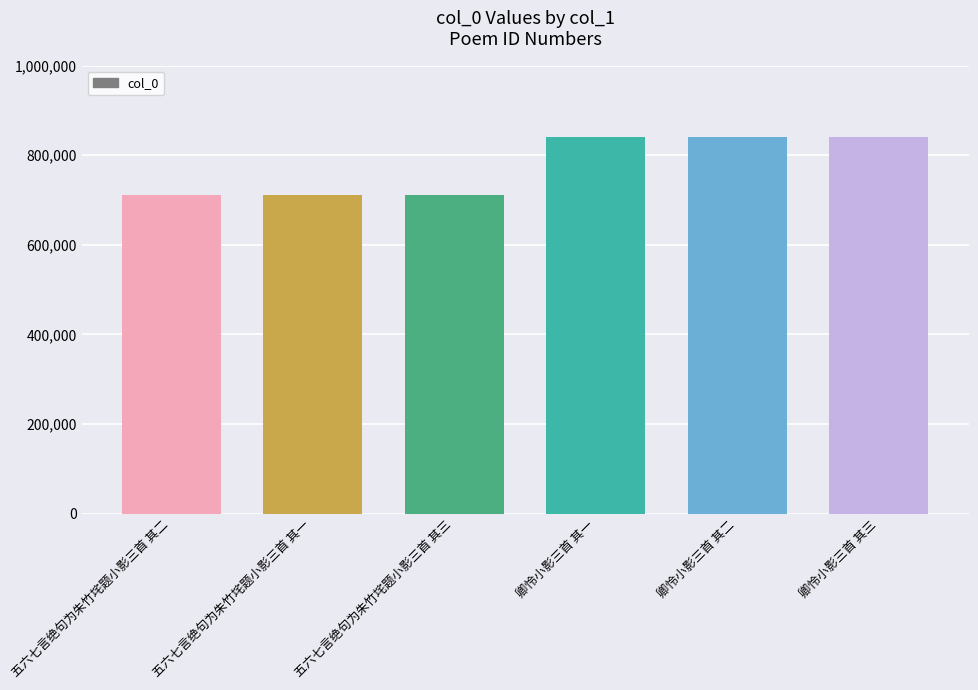

What is the difference between the second highest and minimum values?

128322